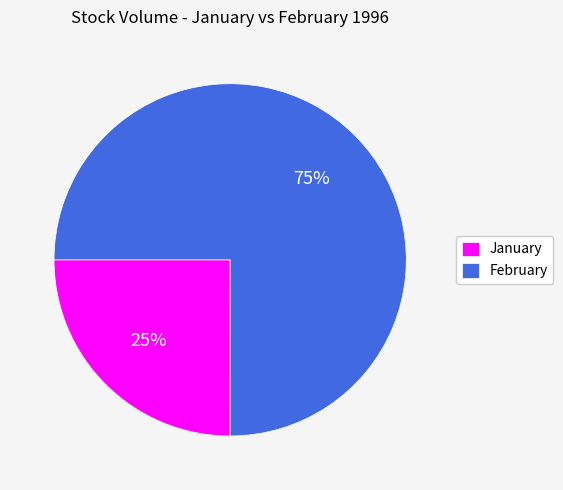

How many slices are in this pie chart?

2